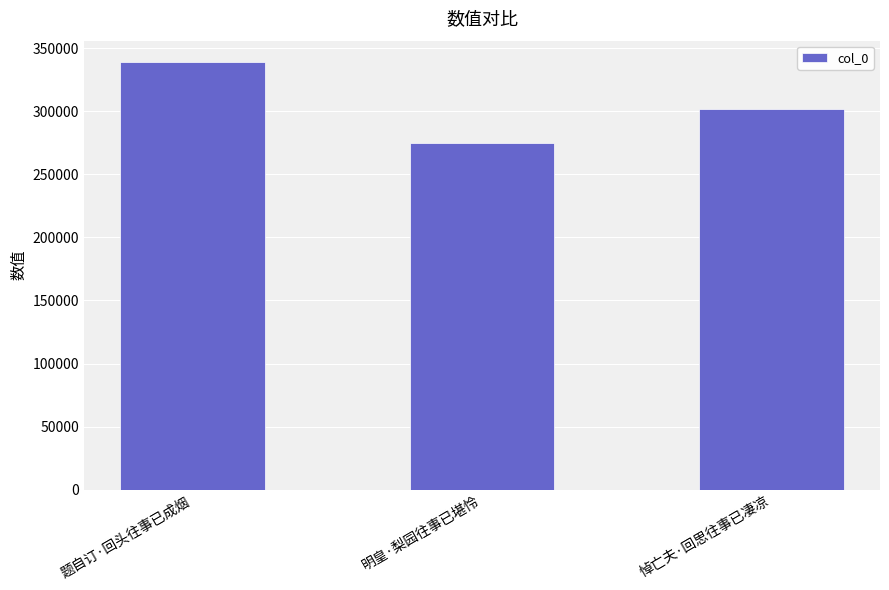

The chart shows a value of 301441 at 悼亡夫·回思往事已凄凉. True or false?

True